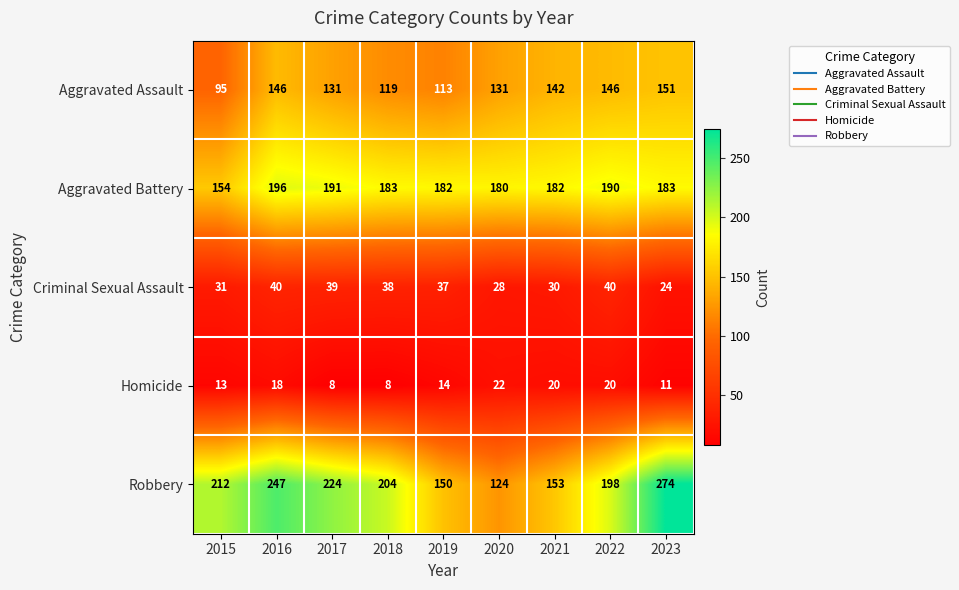

Between 2015 and 2022, which series saw the biggest shift?

Aggravated Assault